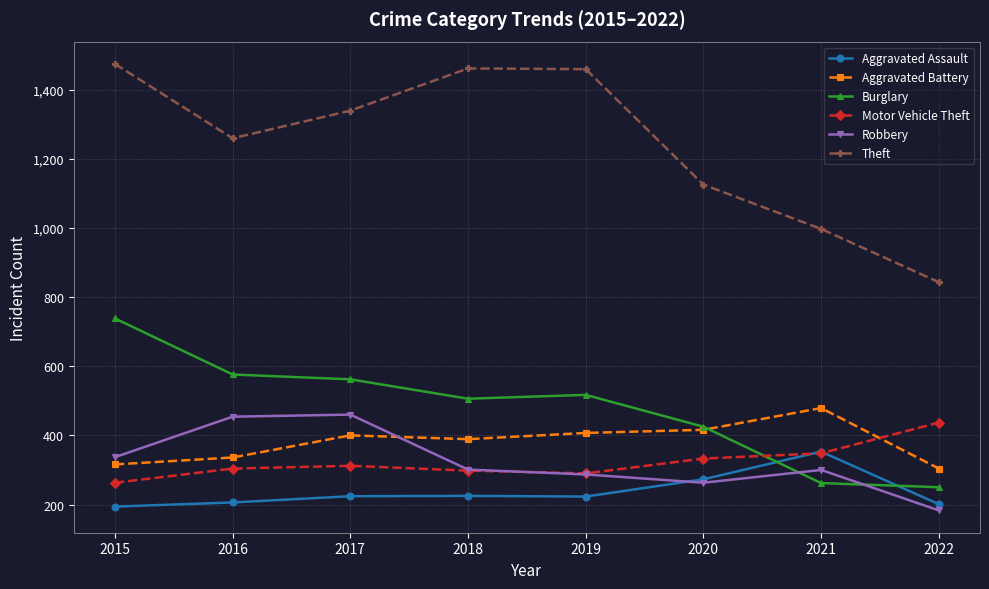

What is the lowest value of the Aggravated Assault series?

194